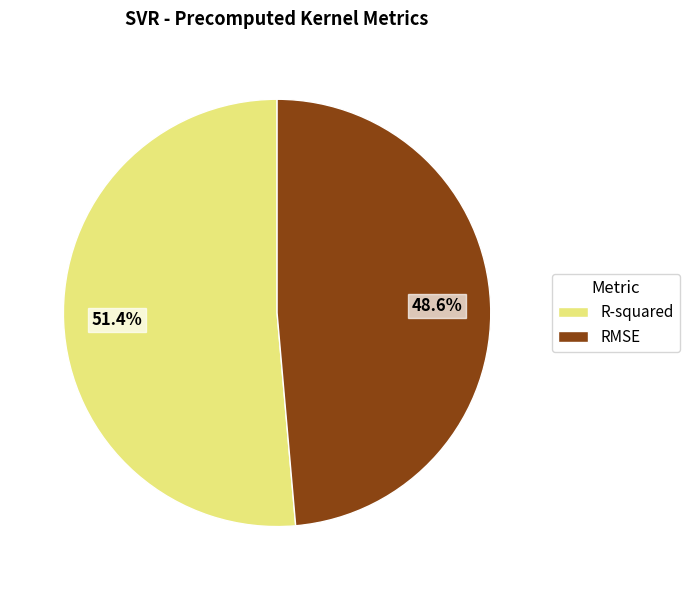

To the nearest percent, what is the combined percentage of RMSE and R-squared?

100%